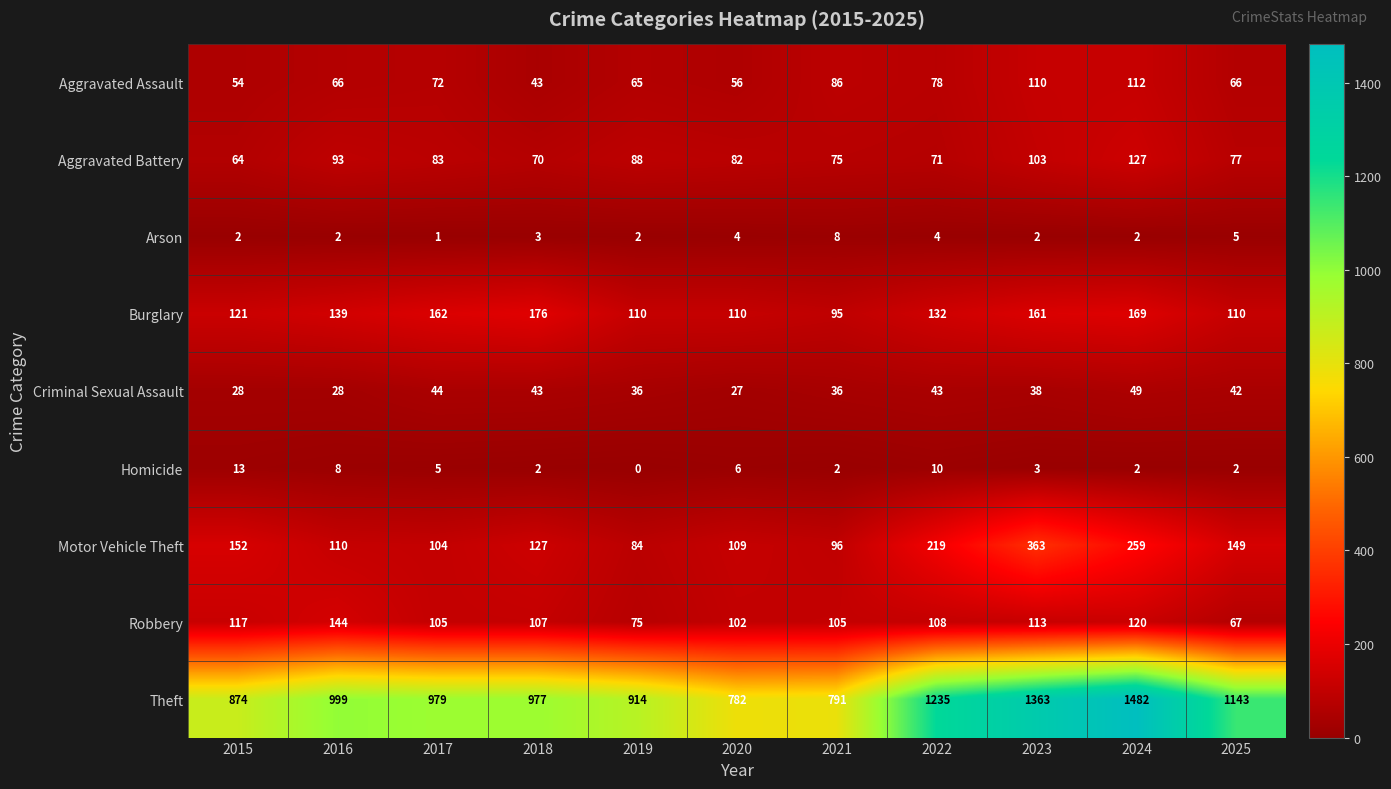

Count the number of data series in this chart.

9